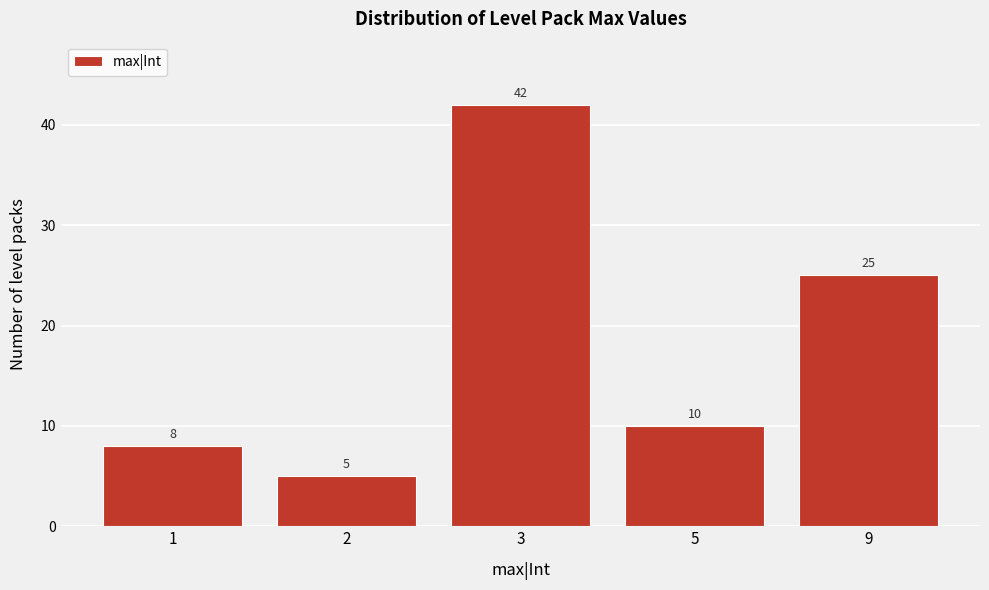

Reading left to right, transcribe all the data shown in this chart.

1=8	2=5	3=42	5=10	9=25